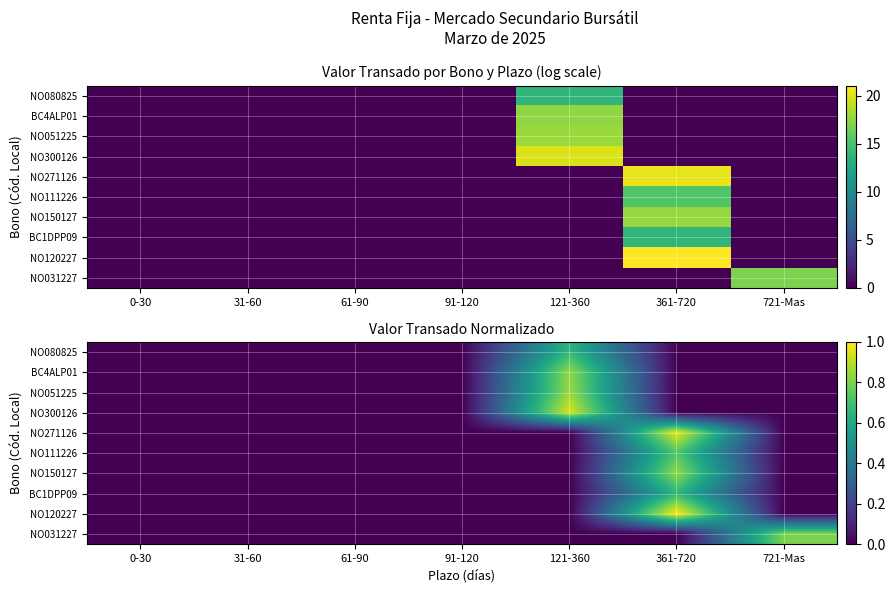

How many values in the NO120227 series exceed 0?

1